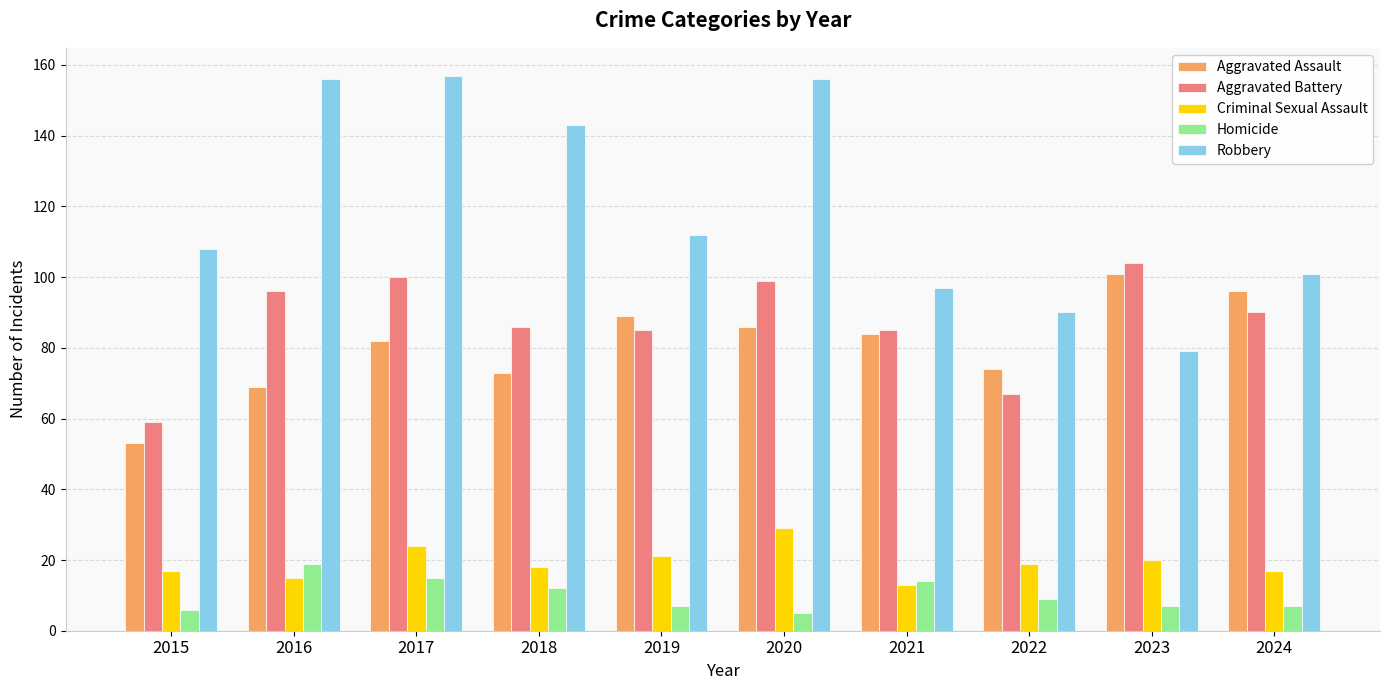

Is the value of Robbery at 2019 greater than the value of Criminal Sexual Assault at 2023?

Yes